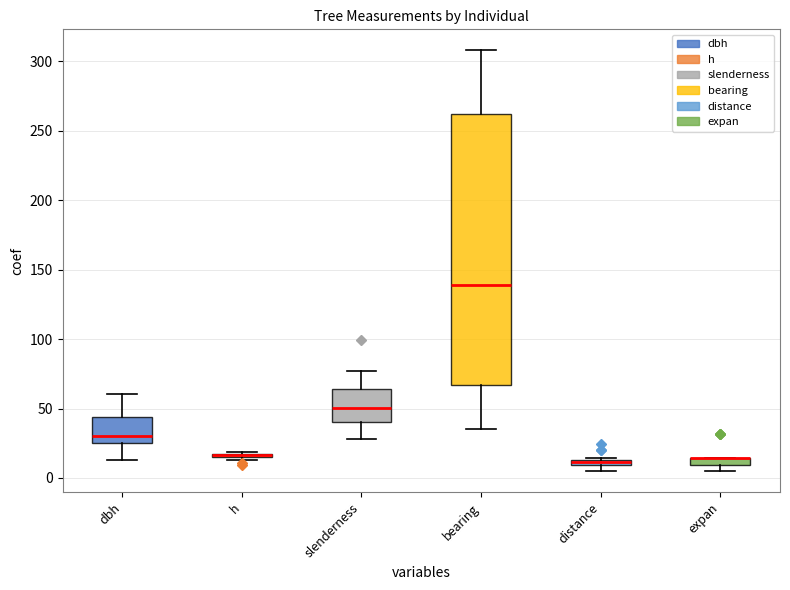

Is it true that expan equals 18.9 at Tree_19?

False